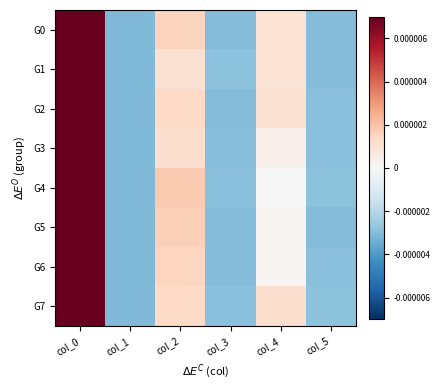

At col_2, list the series in order from smallest to largest.

G1, G3, G7, G2, G6, G0, G5, G4